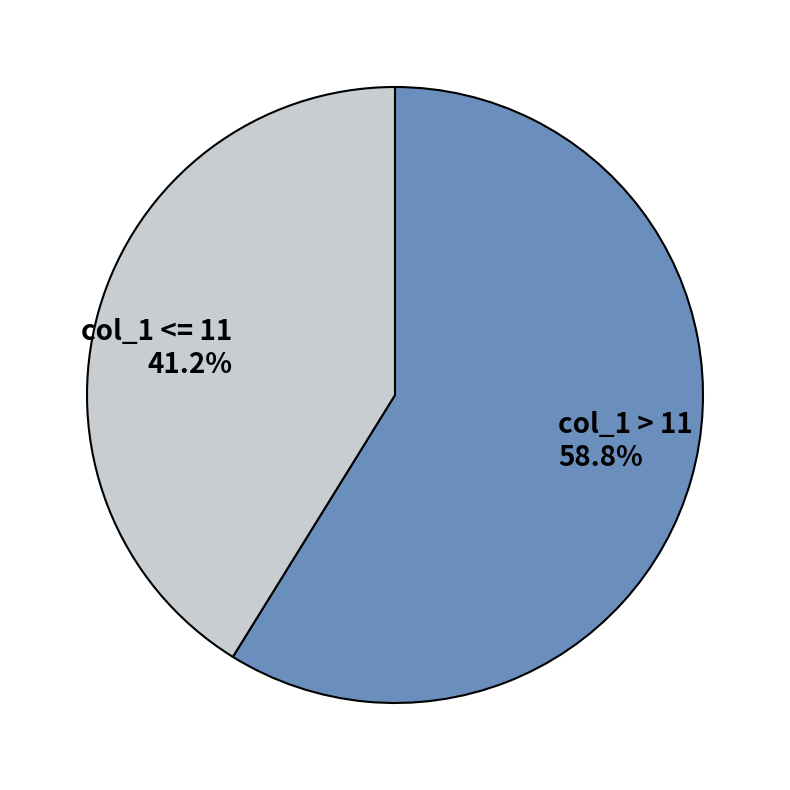

Rank the categories by value from lowest to highest.

col_1 <= 11 41.2%, col_1 > 11 58.8%